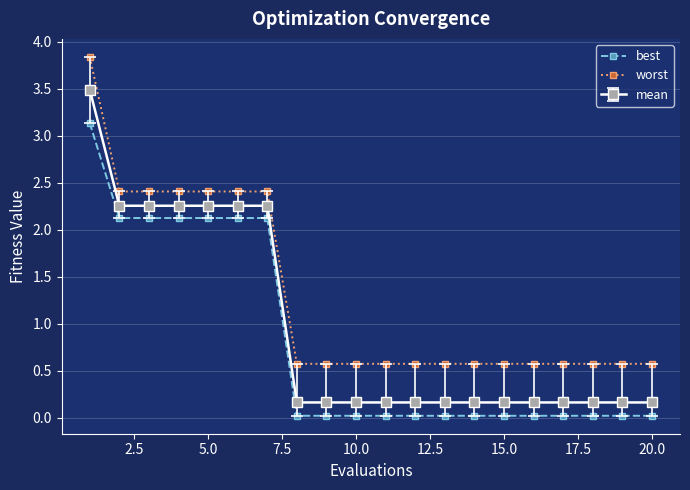

Which series has the largest total across all categories?

worst